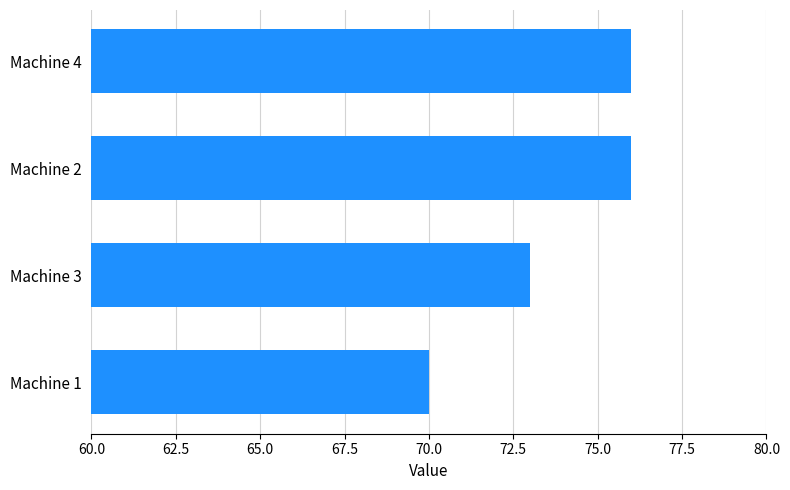

What is the average value?

74